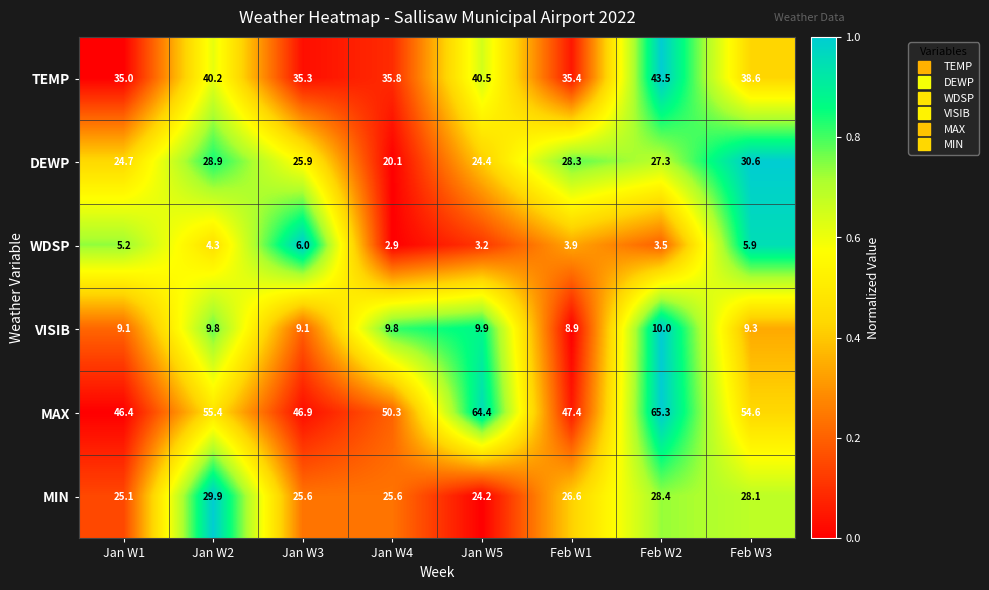

What is the difference between the maximum and minimum values in the WDSP series?

3.1